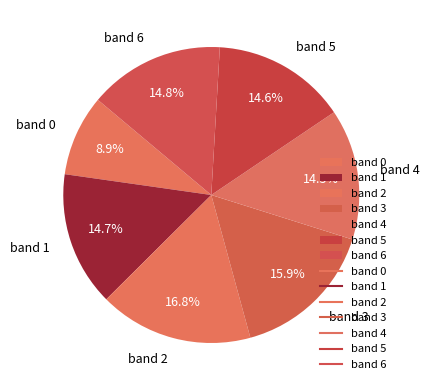

To the nearest percent, what is the difference between the band 1 and band 3 slice percentages?

1%